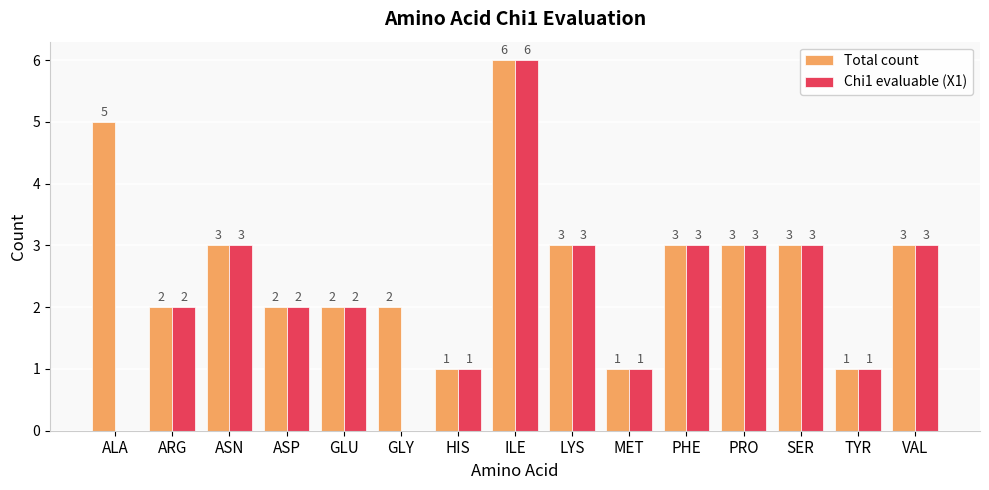

What is the sum of all Chi1 evaluable (X1) values?

33